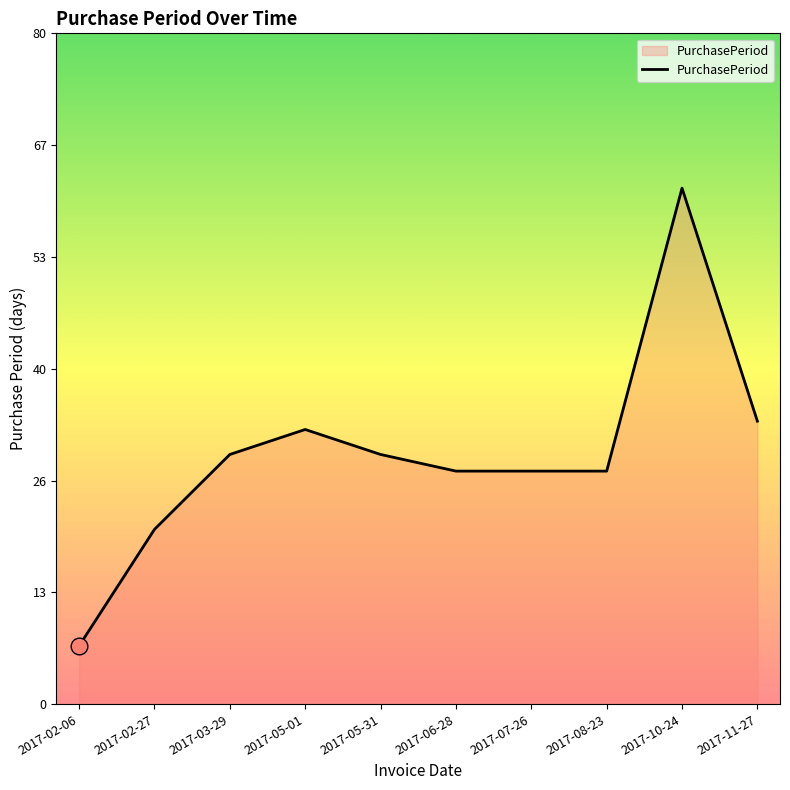

Reading right to left, transcribe all the data shown in this chart.

2017-11-27=34	2017-10-24=62	2017-08-23=28	2017-07-26=28	2017-06-28=28	2017-05-31=30	2017-05-01=33	2017-03-29=30	2017-02-27=21	2017-02-06=7